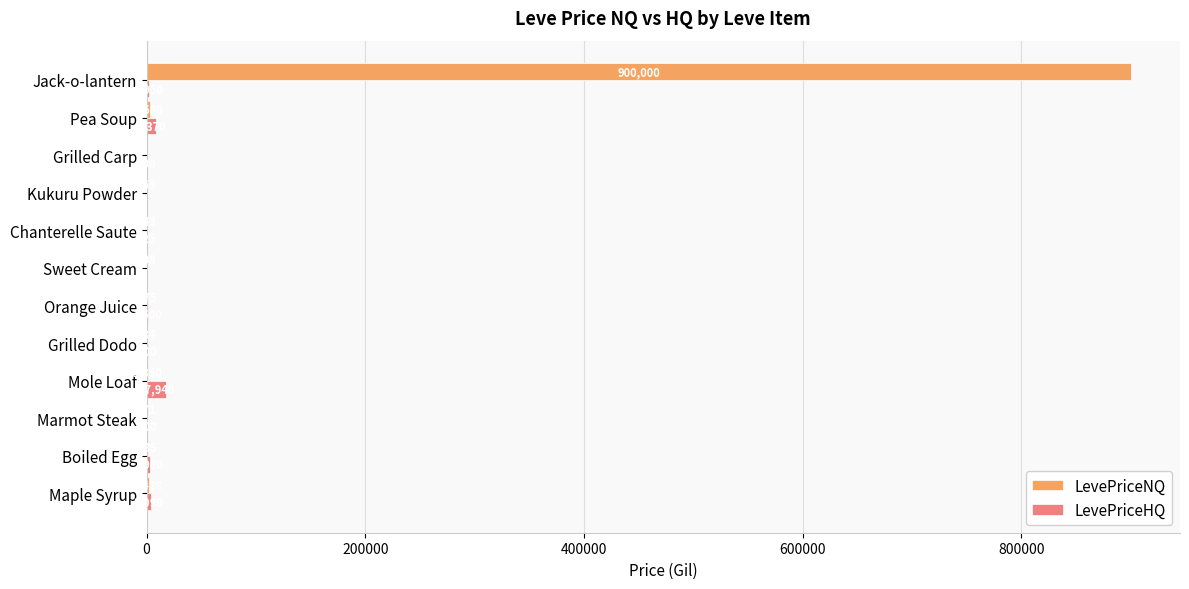

What value does the LevePriceNQ series have at Pea Soup?

2680.0